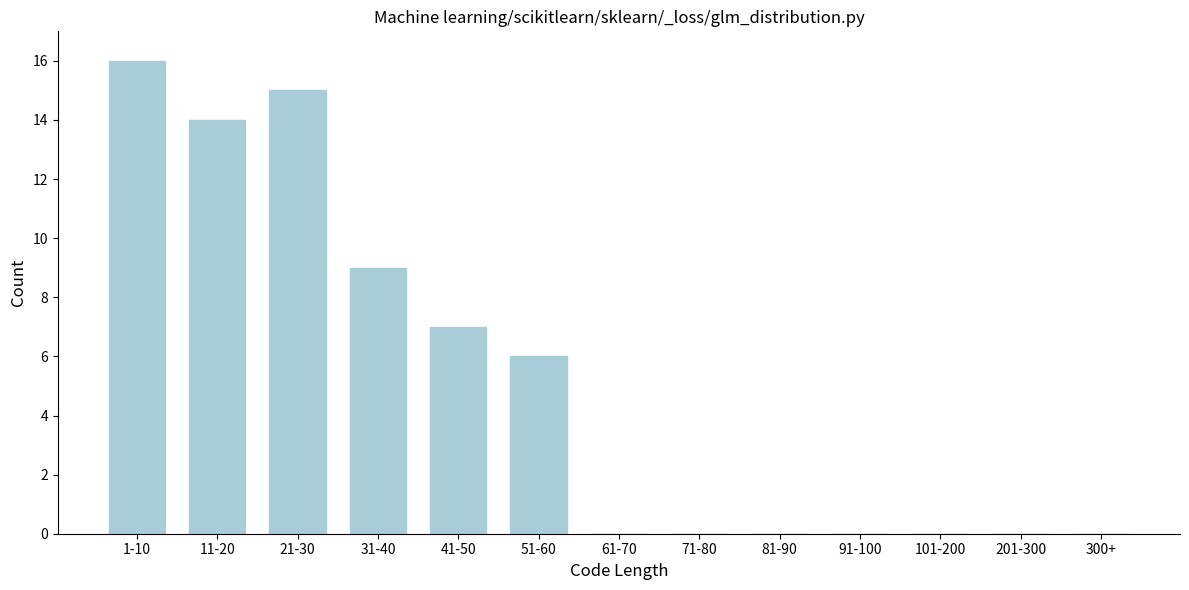

Reading right to left, extract all data points from this chart.

300+=0	201-300=0	101-200=0	91-100=0	81-90=0	71-80=0	61-70=0	51-60=6	41-50=7	31-40=9	21-30=15	11-20=14	1-10=16